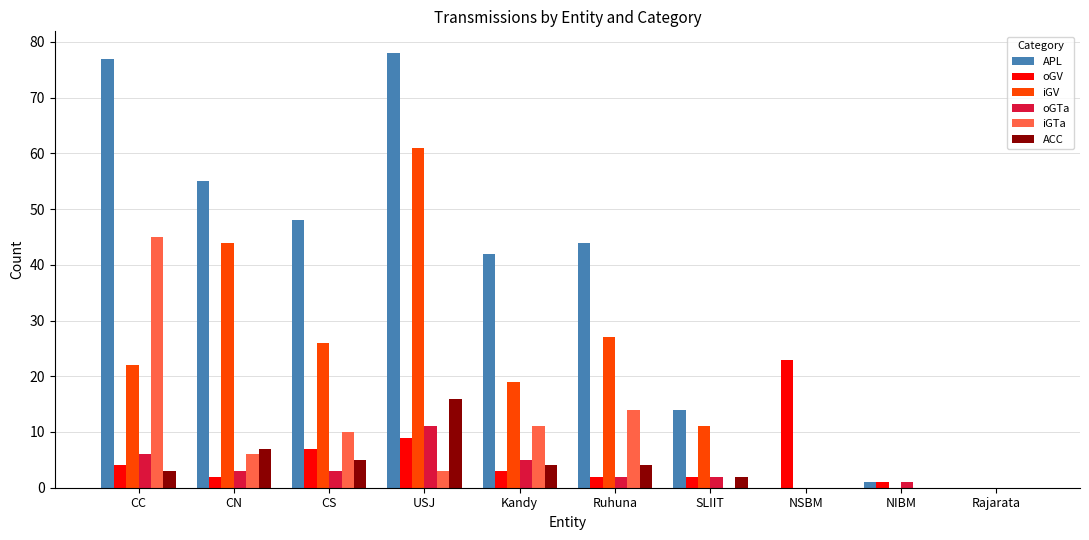

The APL series shows 44 at Ruhuna. True or false?

True